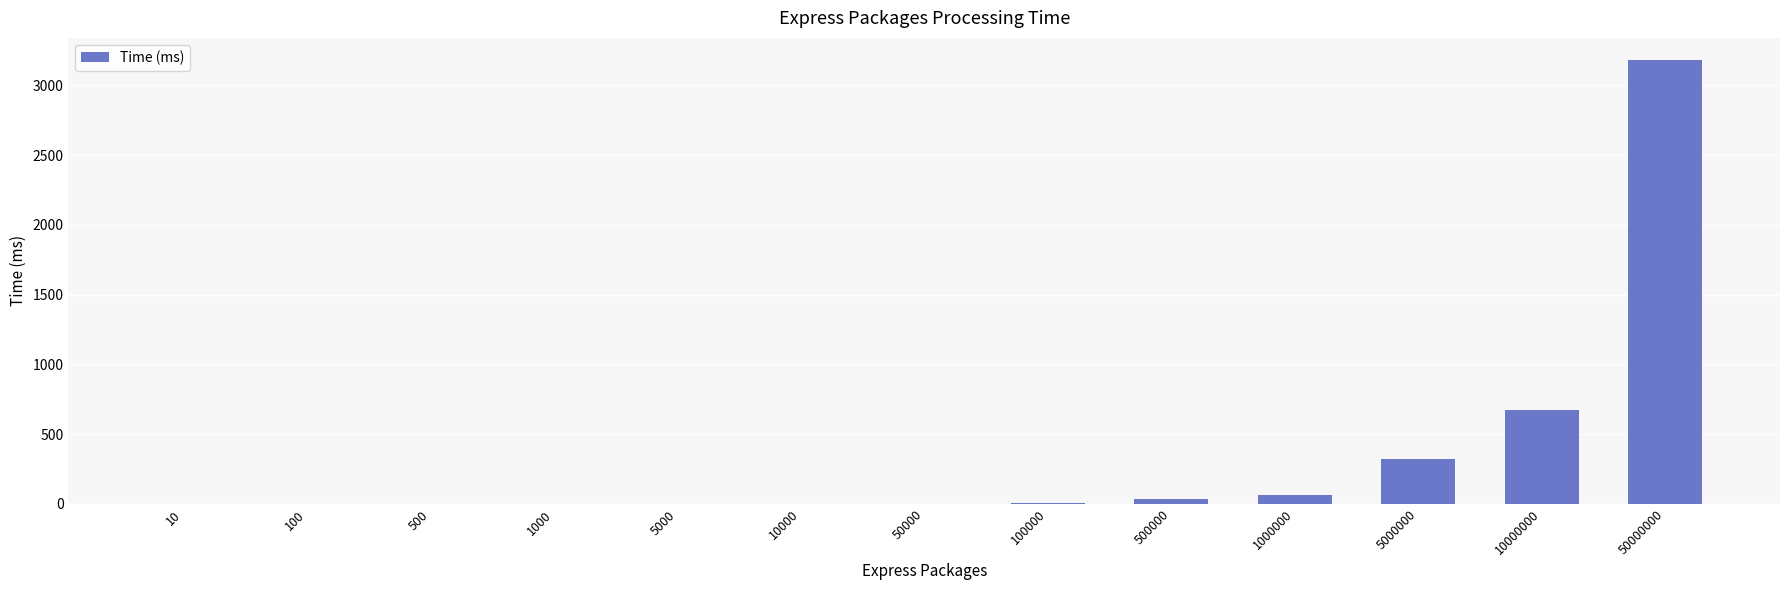

True or false: the data shows 1096 at 5000.

False